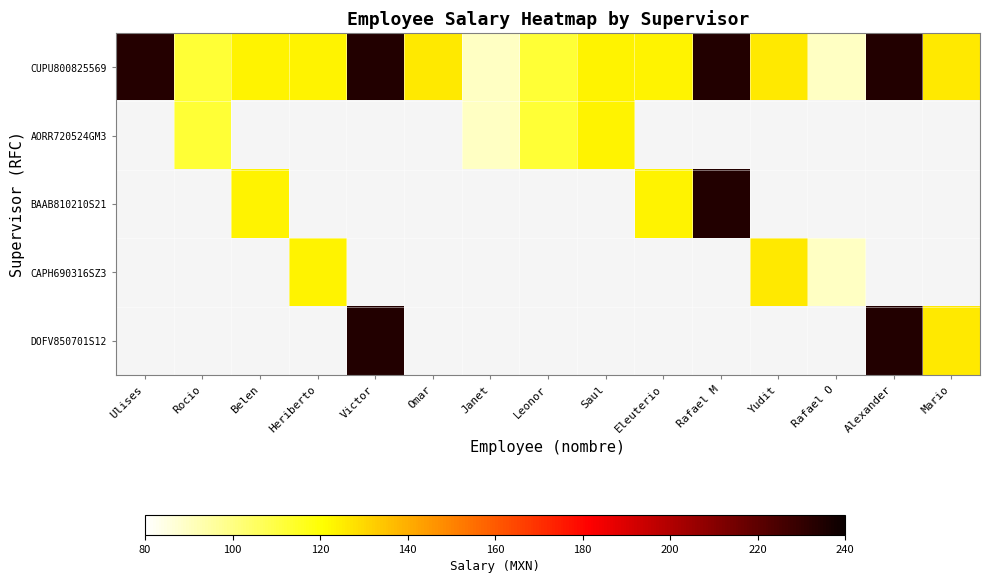

Which series has the largest total across all categories?

CUPU800825569